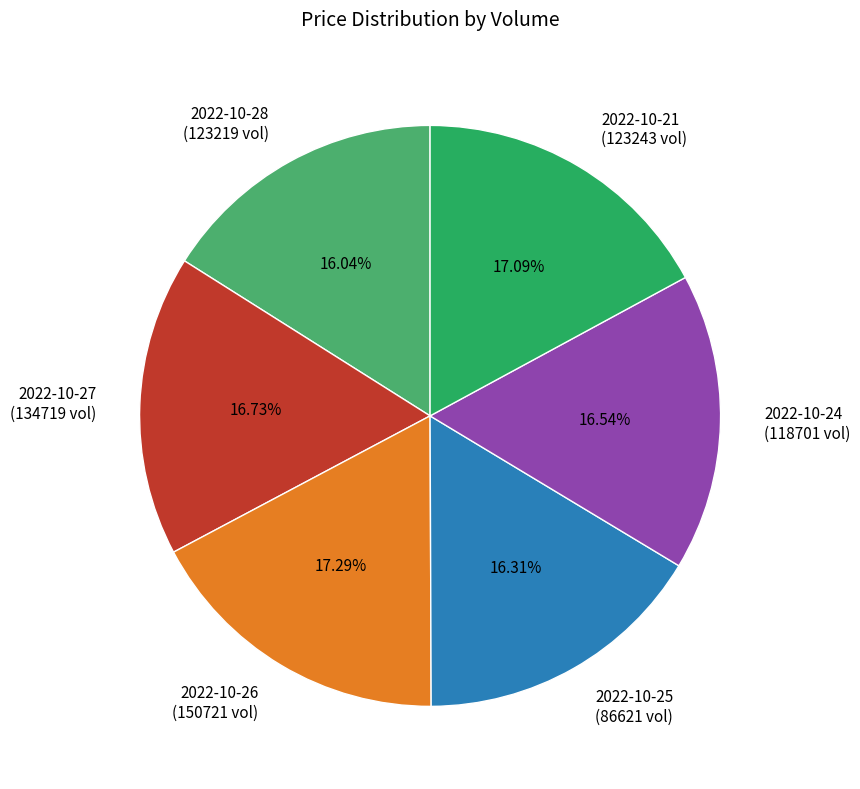

To the nearest percent, what is the difference between the largest and smallest slice percentages?

1%